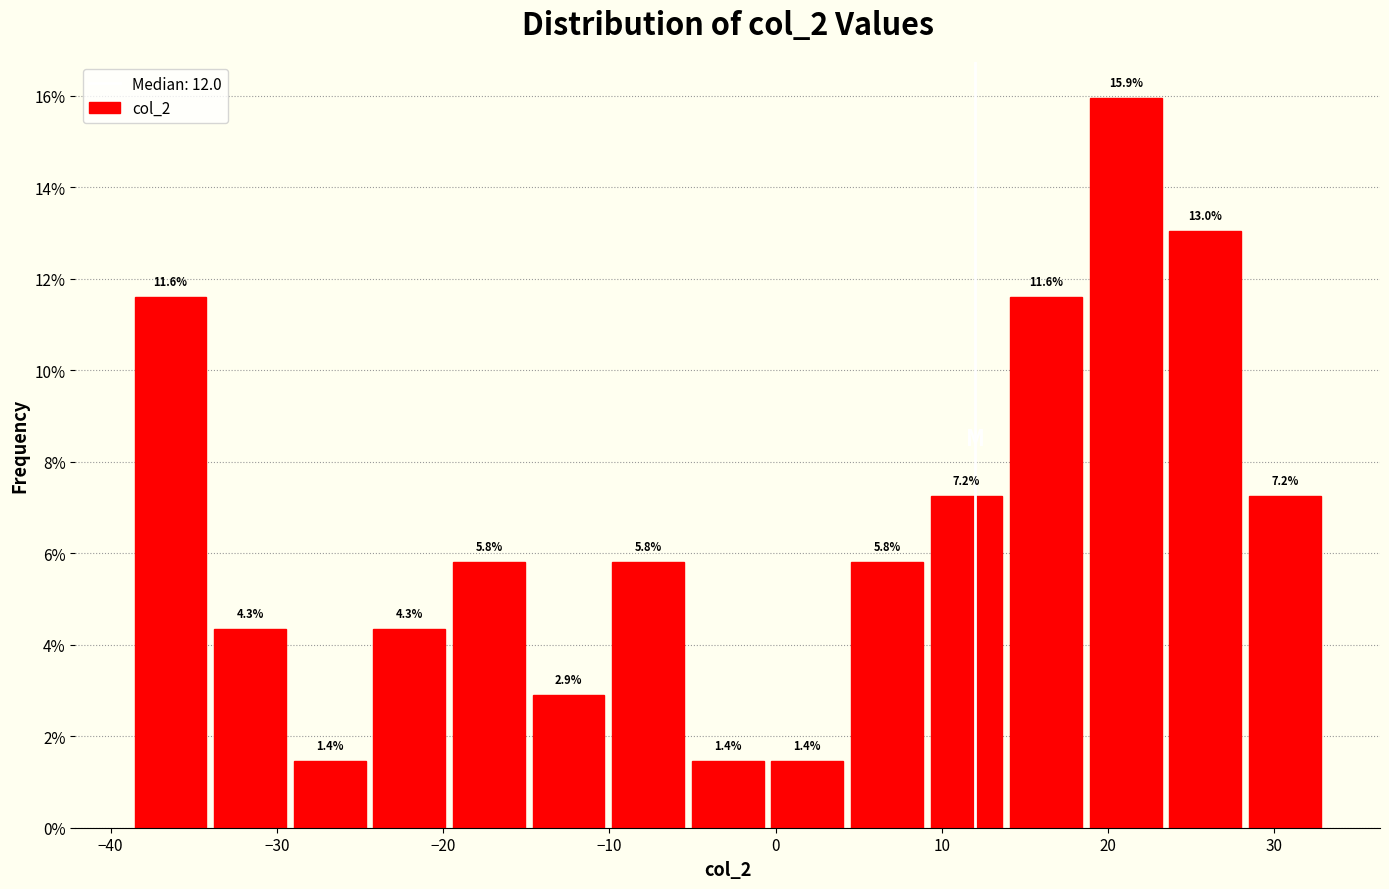

Reading left to right, transcribe this chart: for each bar, give the range it covers on the x-axis and its height. The bar edges are not printed on the chart, so give them approximately, as read against the axis.

-39 to -34: 11.6
-34 to -29: 4.3
-29 to -24: 1.4
-24 to -20: 4.3
-20 to -15: 5.8
-15 to -10: 2.9
-10 to -5: 5.8
-5 to 0: 1.4
0 to 4: 1.4
4 to 9: 5.8
9 to 14: 7.2
14 to 19: 11.6
19 to 23: 15.9
23 to 28: 13.0
28 to 33: 7.2